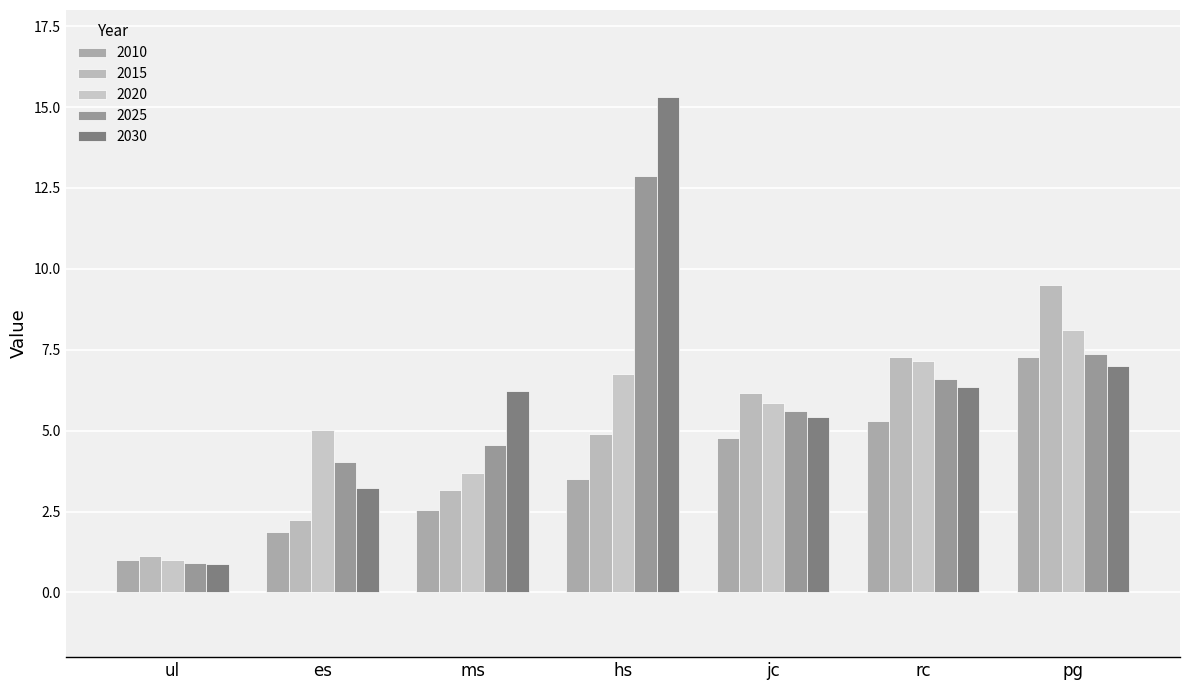

How many bars are there in each group?

5